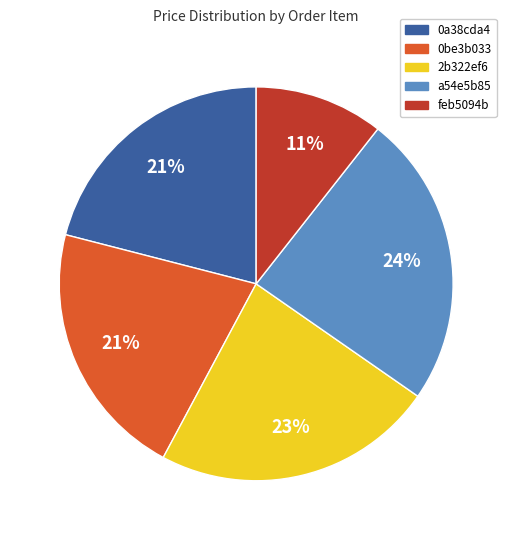

Between 2b322ef6 and 0be3b033, which is larger?

2b322ef6